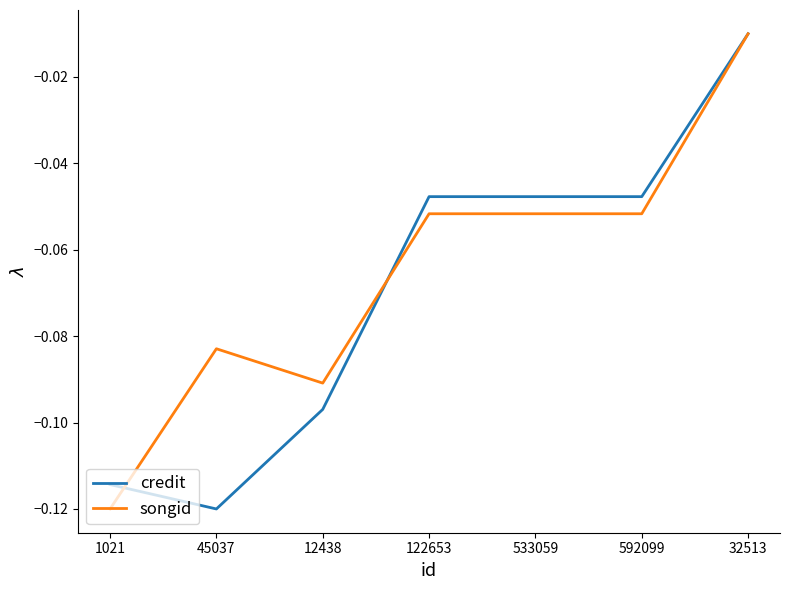

Is it true that credit equals -0.2 at 1021?

False